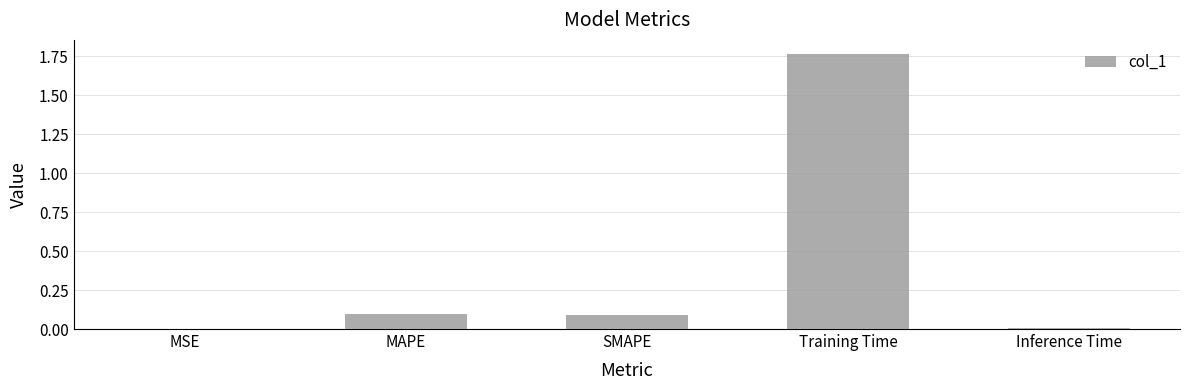

The value at Training Time is 0.9. True or false?

False